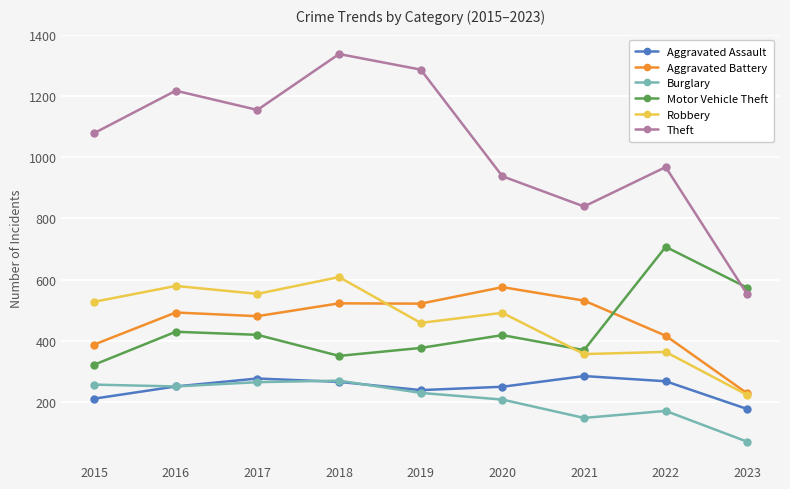

What are all the series names shown in the legend?

Aggravated Assault, Aggravated Battery, Burglary, Motor Vehicle Theft, Robbery, Theft